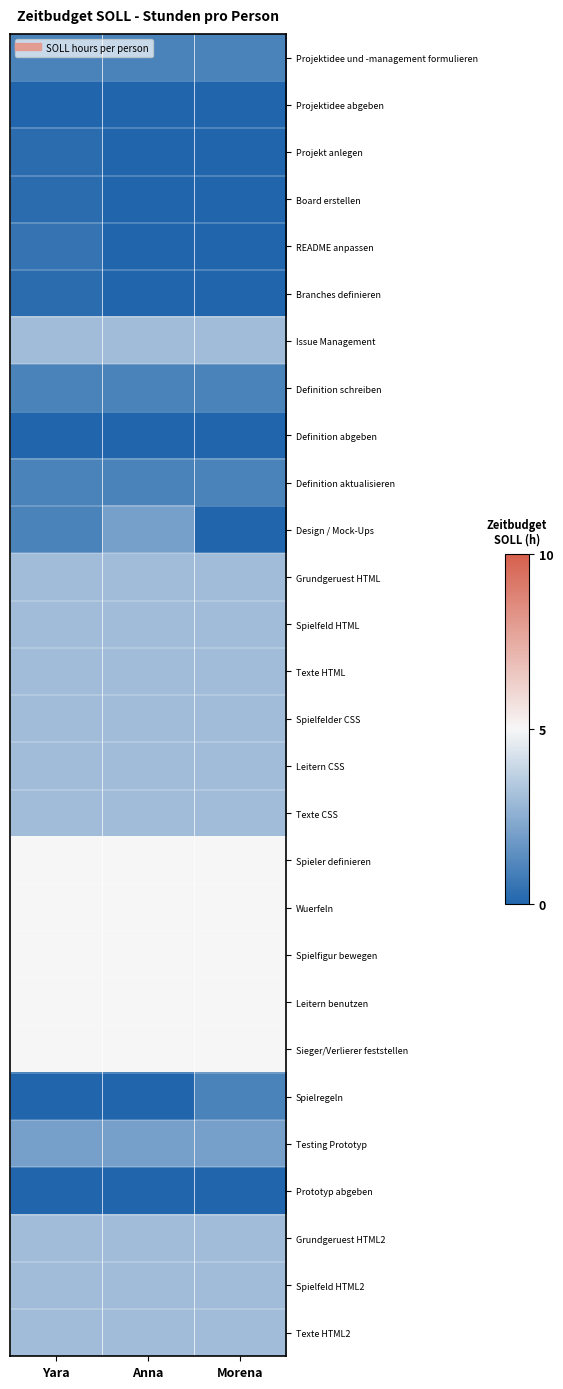

At how many categories does at least one series exceed 3?

3